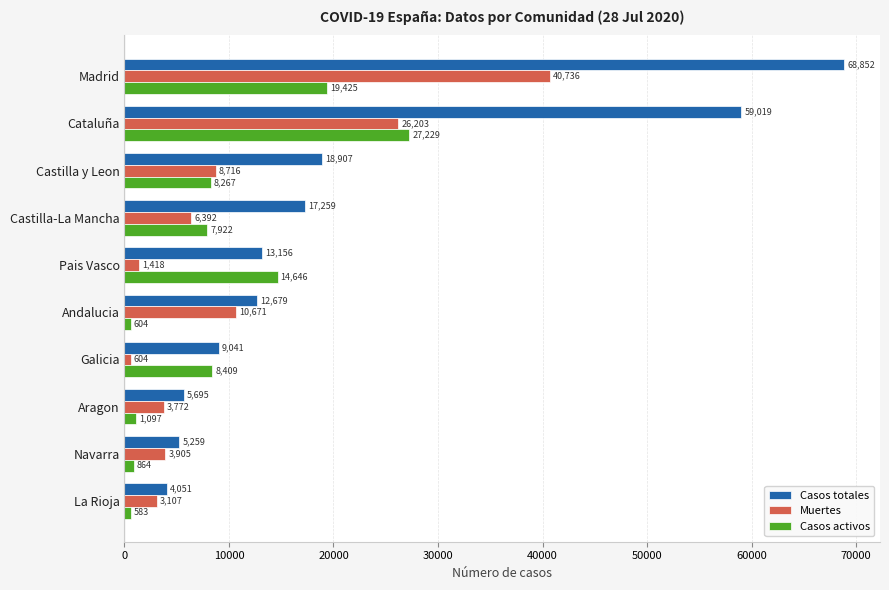

At which category is the sum across all series the highest?

Madrid